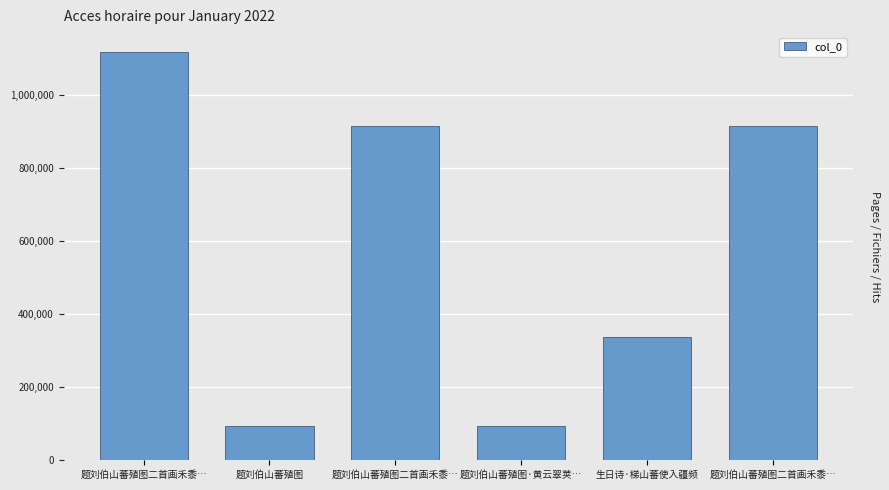

What is the label of the 2nd bar from the right?

生日诗·梯山蕃使入疆频